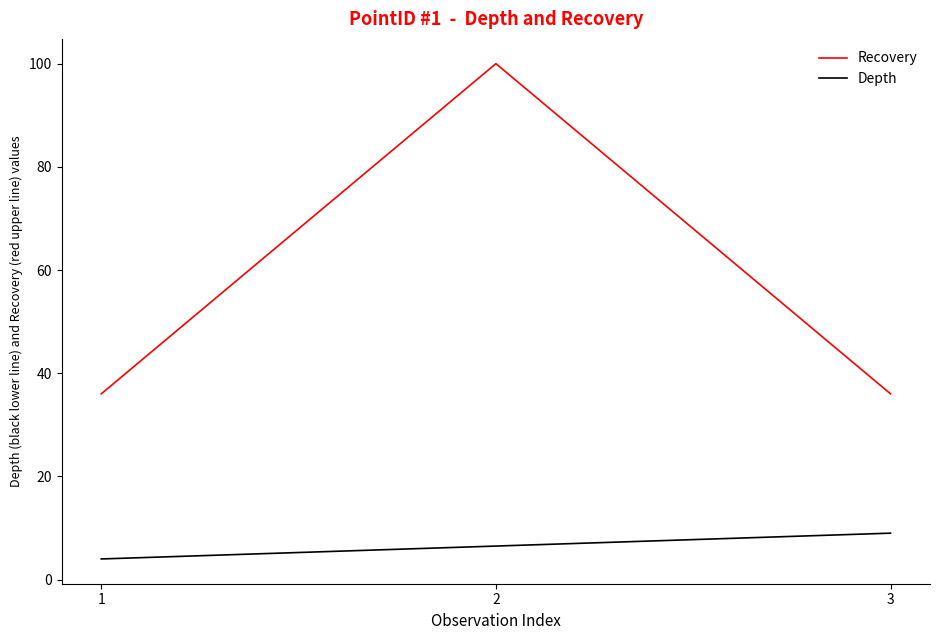

Does the chart display data point markers on the line(s)?

No